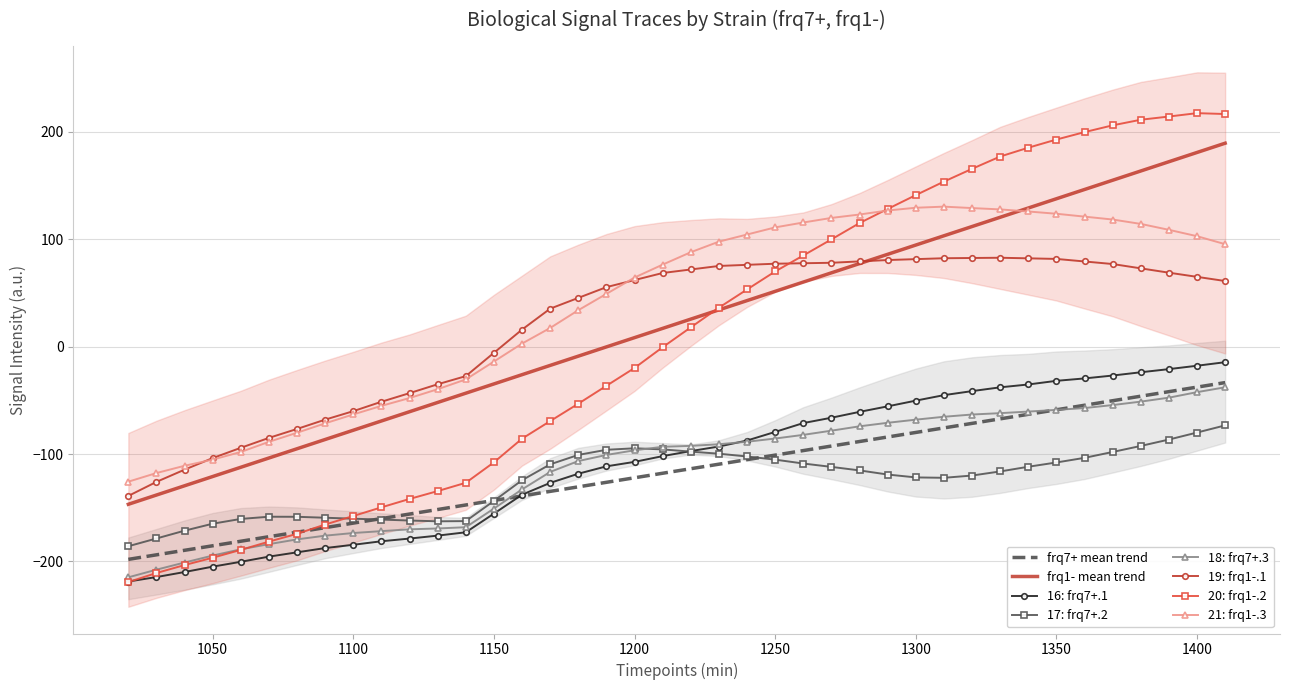

What is the lowest value of the 16: frq7+.1 series?

-218.7